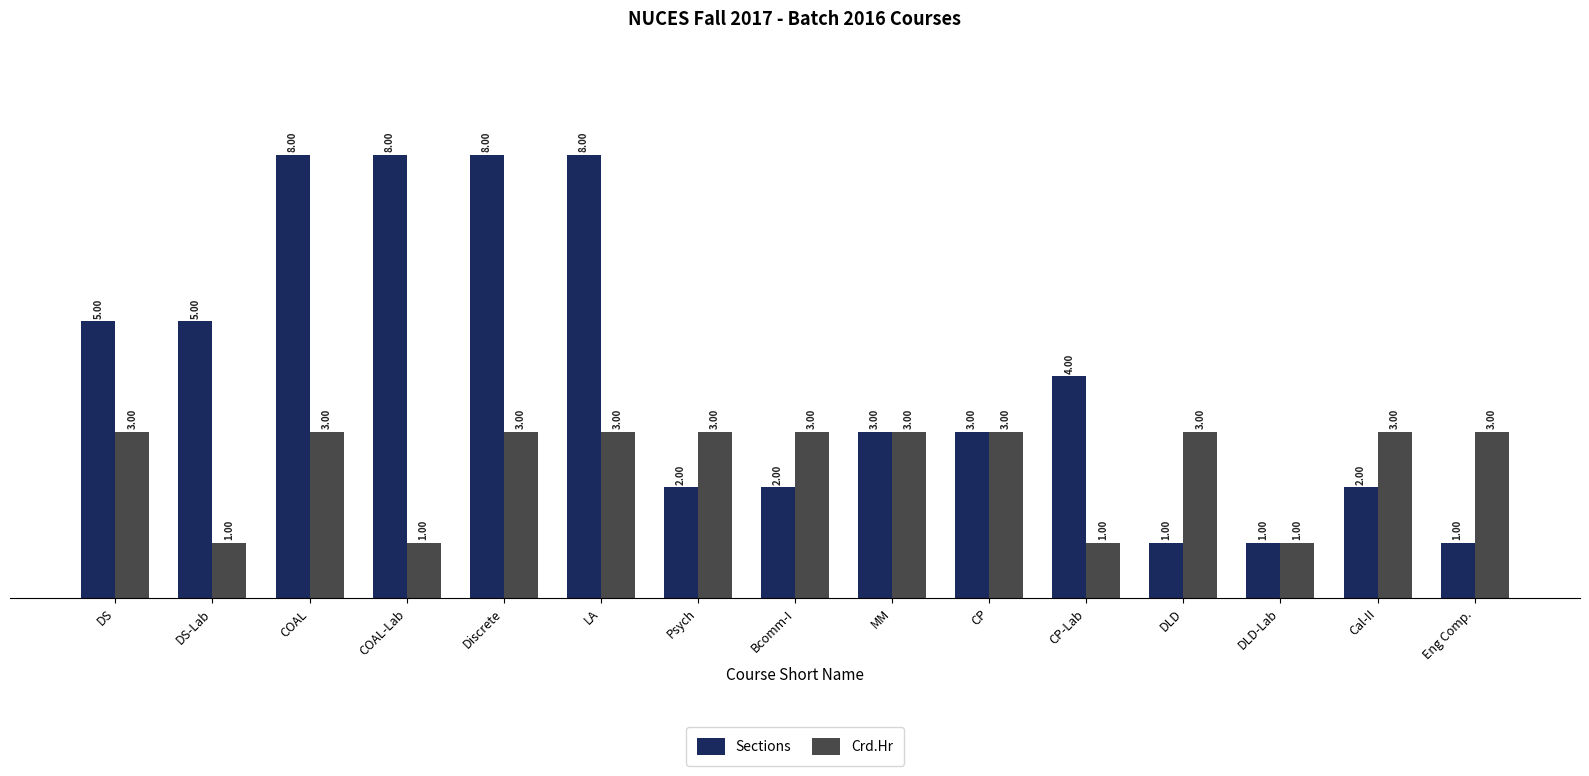

What is the value of the Crd.Hr bar at the 2nd from the left?

1